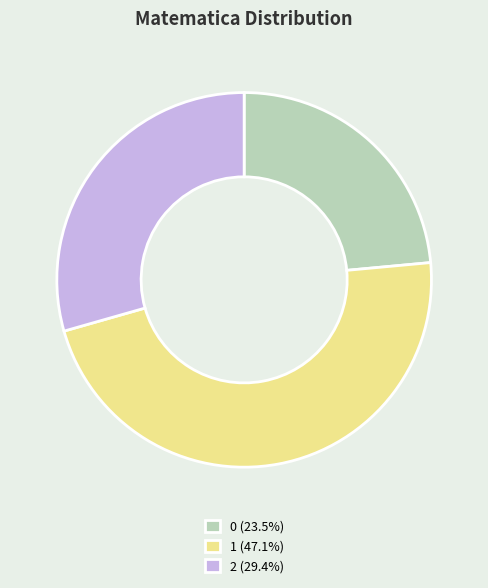

The 2 slice represents 39% of the pie. True or false?

False